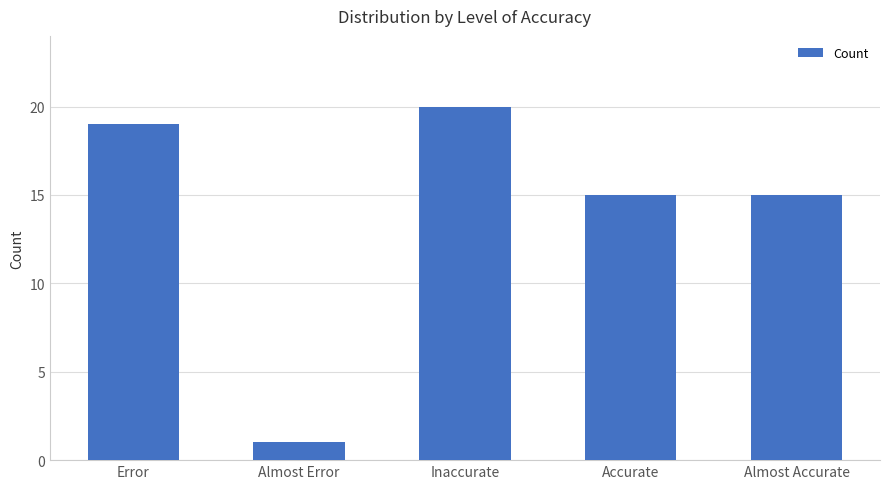

Does the chart contain stacked bars?

No